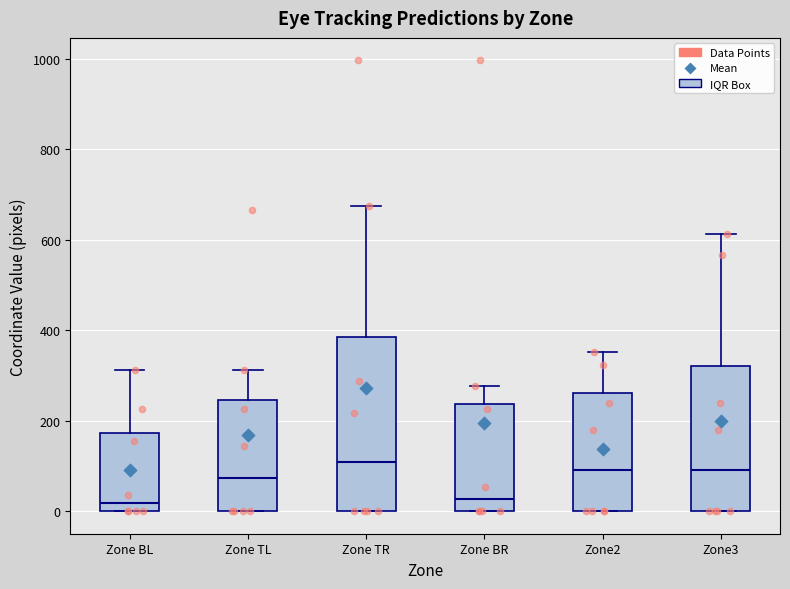

Reading left to right, transcribe this box plot: for each box, give where its median line is, the range the box spans, and where its two whiskers end, as read against the y-axis. The values are not printed on the chart, so give them approximately, as read against the axis.

Zone BL: median 20, box 0 to 180, whiskers 0 to 320
Zone TL: median 80, box 0 to 240, whiskers 0 to 320
Zone TR: median 100, box 0 to 380, whiskers 0 to 680
Zone BR: median 20, box 0 to 240, whiskers 0 to 280
Zone2: median 100, box 0 to 260, whiskers 0 to 360
Zone3: median 100, box 0 to 320, whiskers 0 to 620